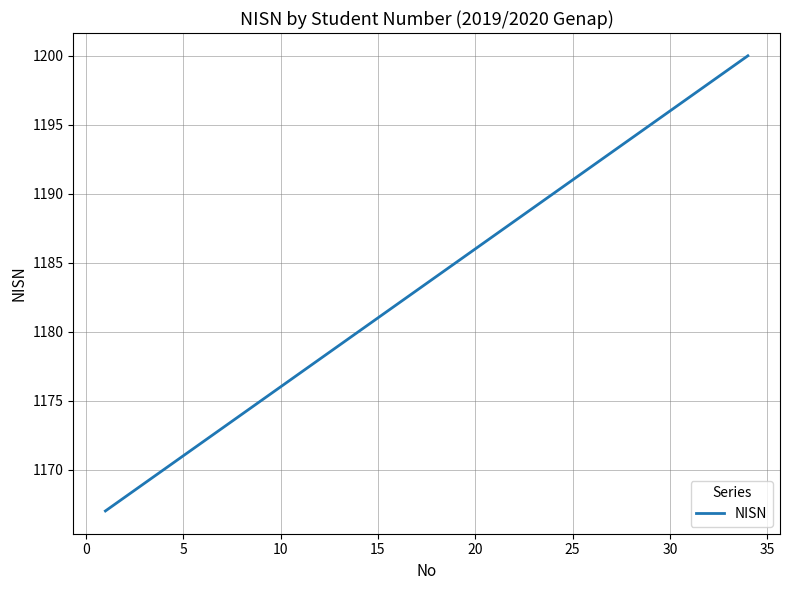

What is the difference between the maximum and minimum values?

33